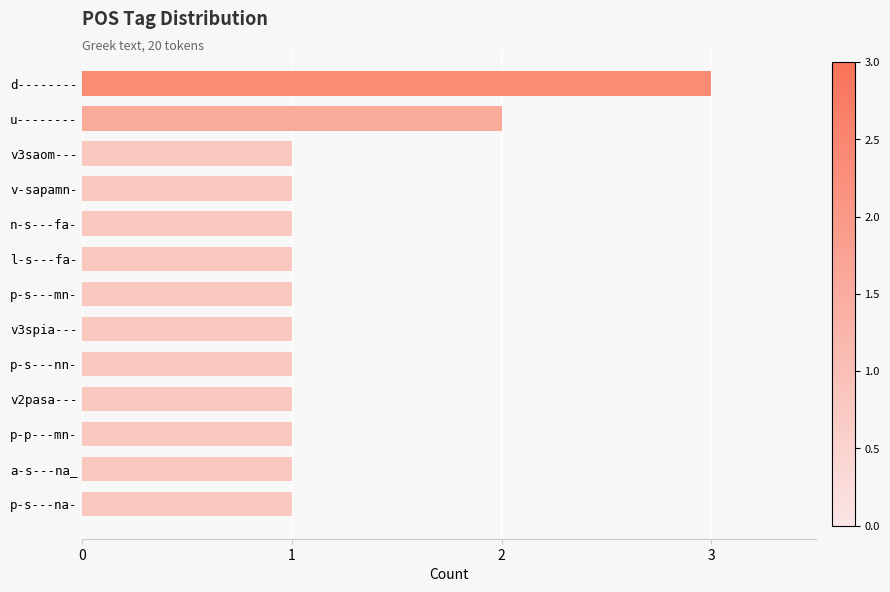

At which category does the chart reach its peak across all series?

d--------